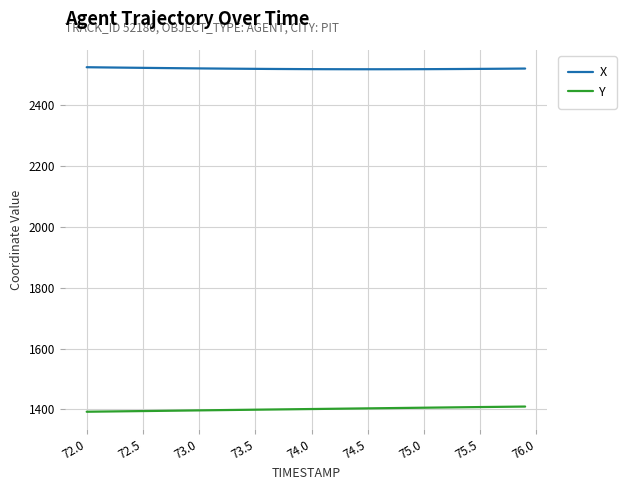

List the series in order of their peak value, highest first.

X, Y